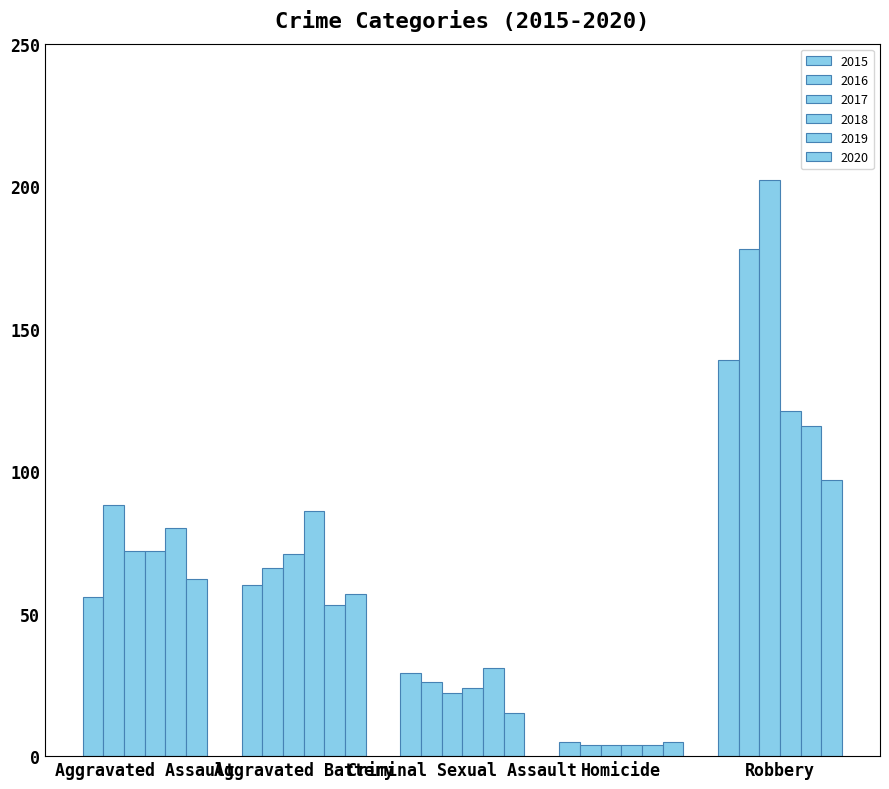

What is the average value of the 2015 series?

58